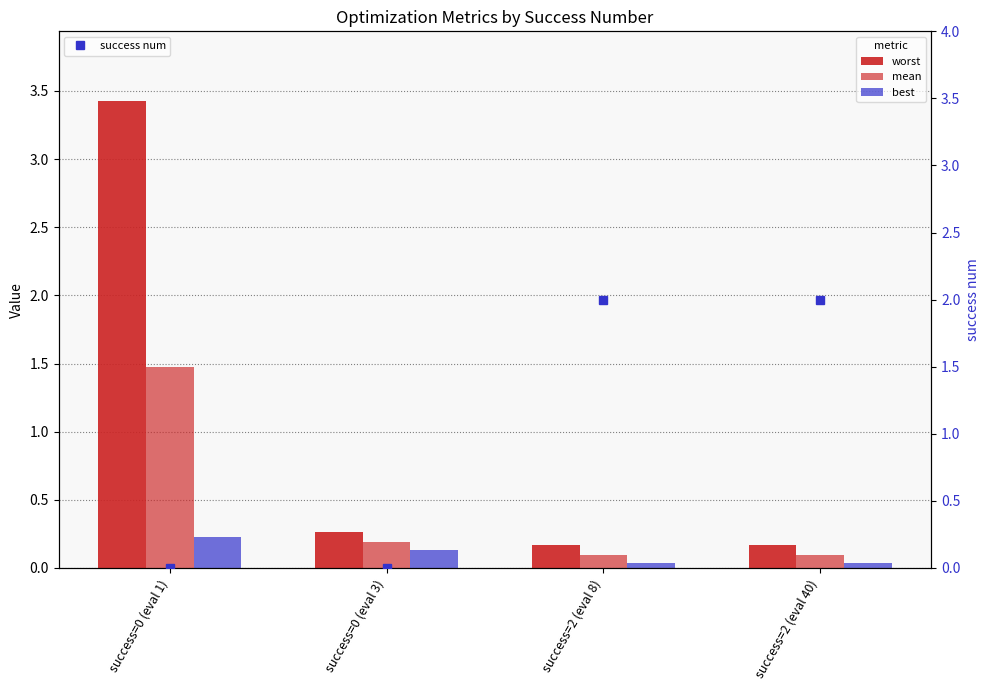

How many groups of bars are there?

4